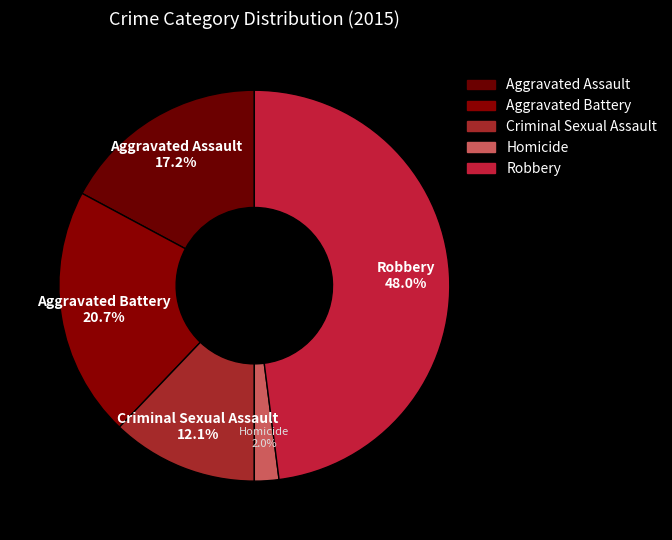

Count the number of slices in the pie.

5